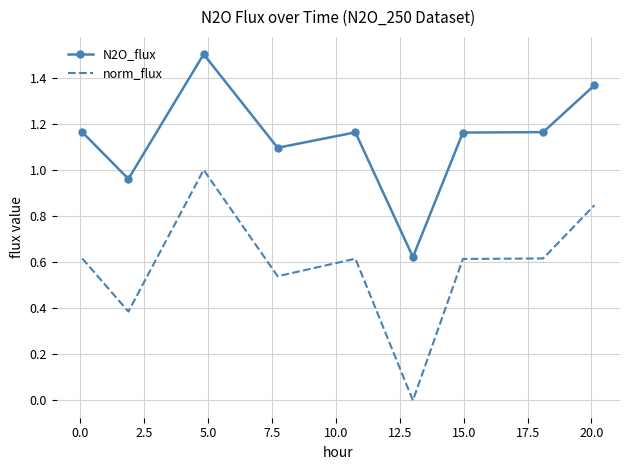

True or false: N2O_flux and norm_flux cross at least once.

False